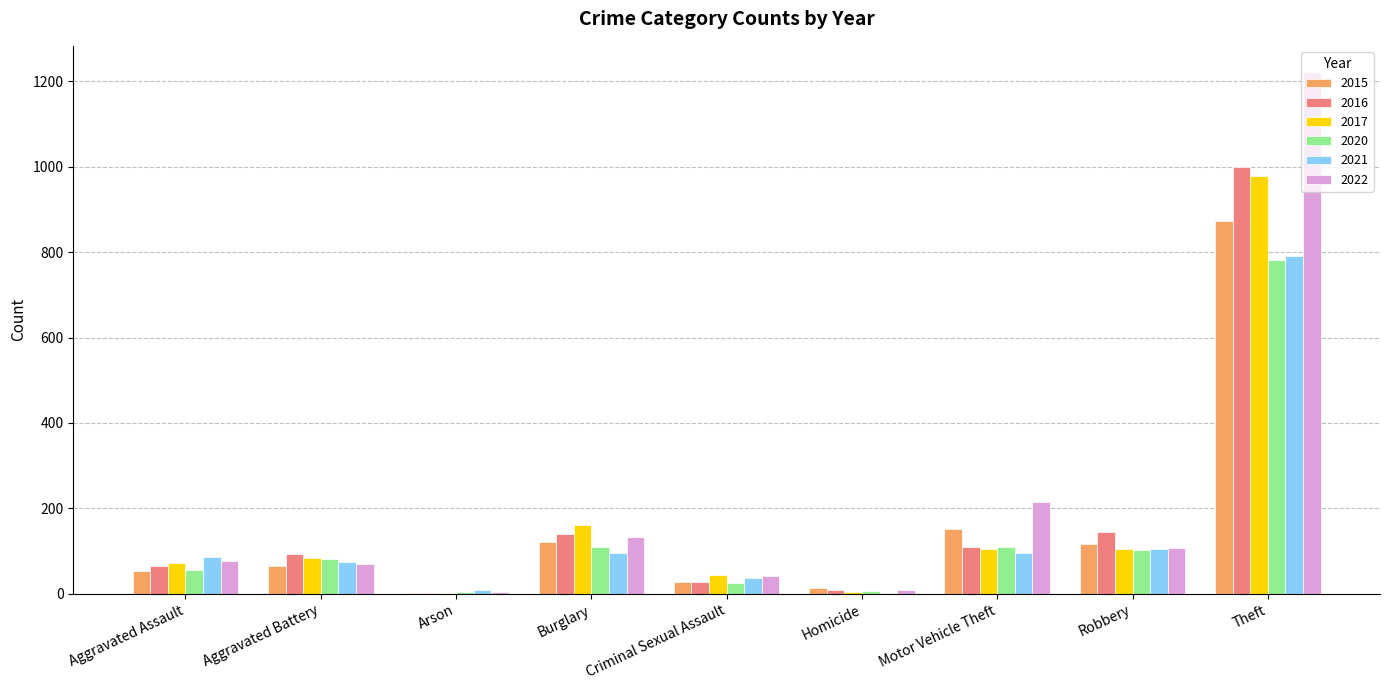

Which series has the widest spread of values?

2022